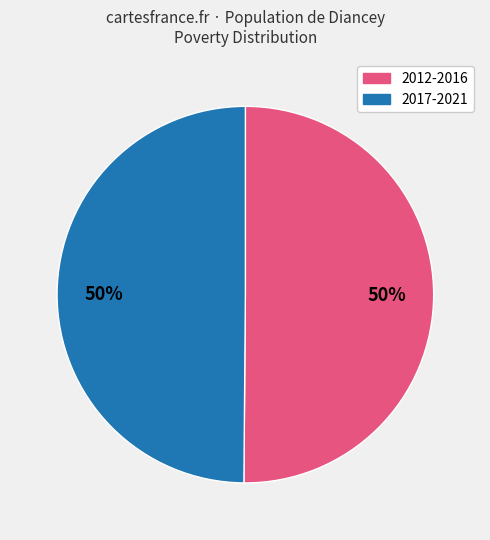

Is it true that 2012-2016 is 50% of the pie?

True